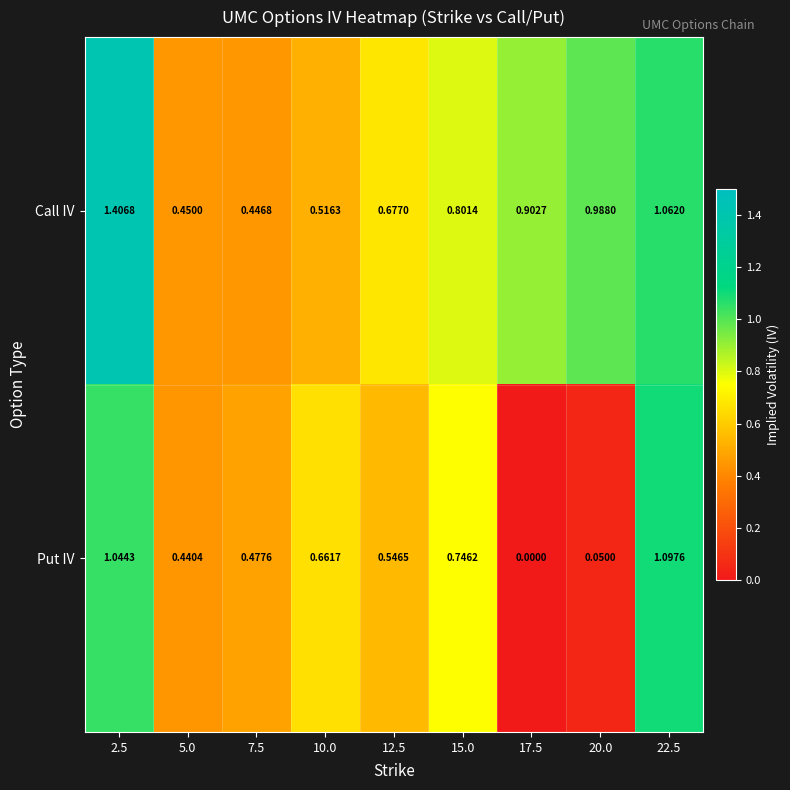

How many series are shown in this chart?

2